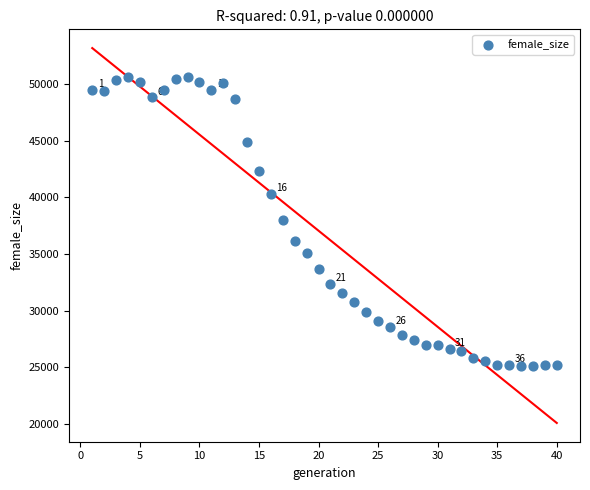

What is the range of Y values (max minus min)?

25507